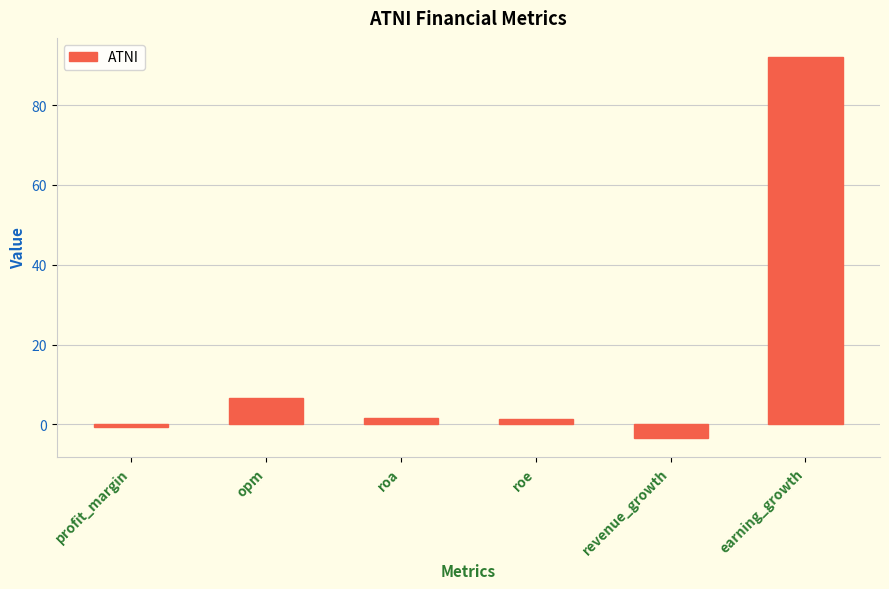

What is the difference between the maximum and minimum values?

95.5